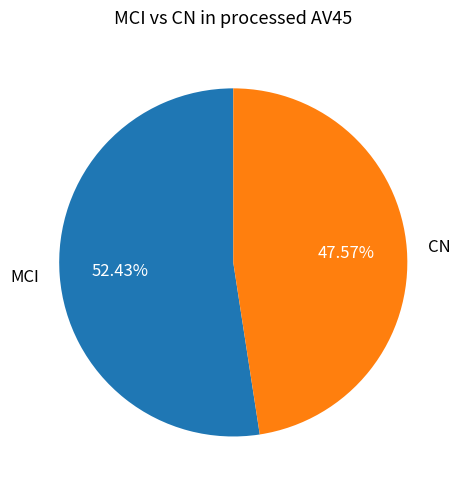

To the nearest percent, what is the average slice percentage?

50%